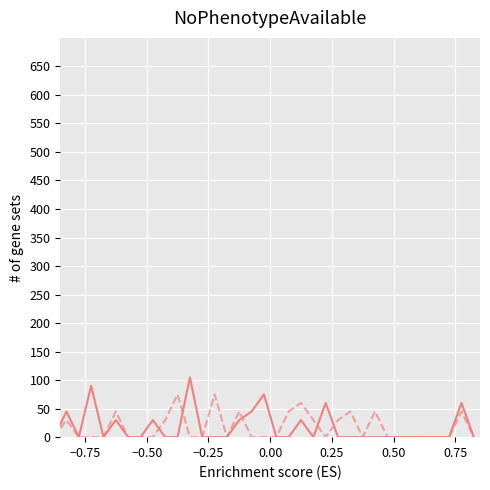

What is the greatest value displayed?

105